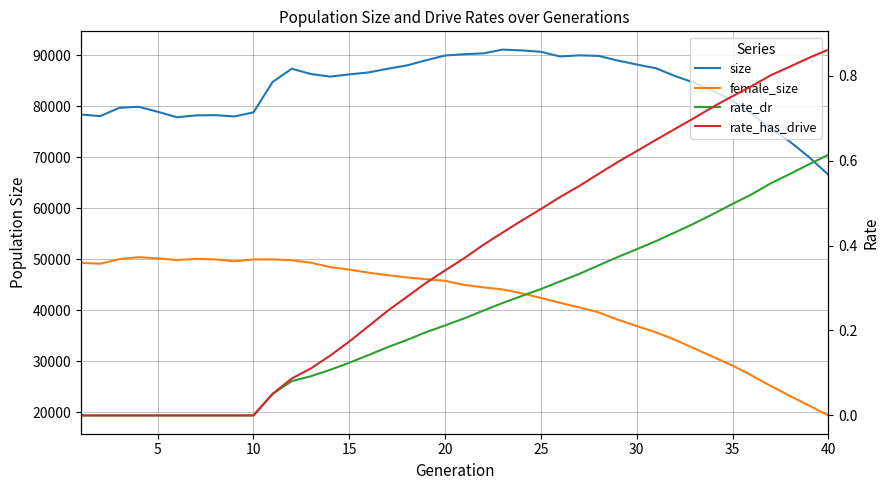

The rate_dr series shows 0.2 at 35. True or false?

False